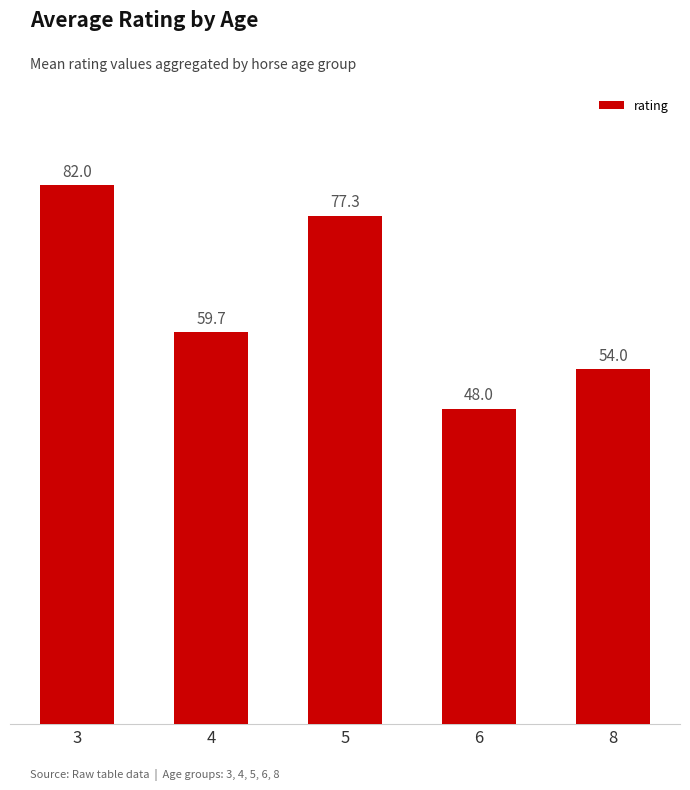

At which category does the chart reach its minimum across all series?

6